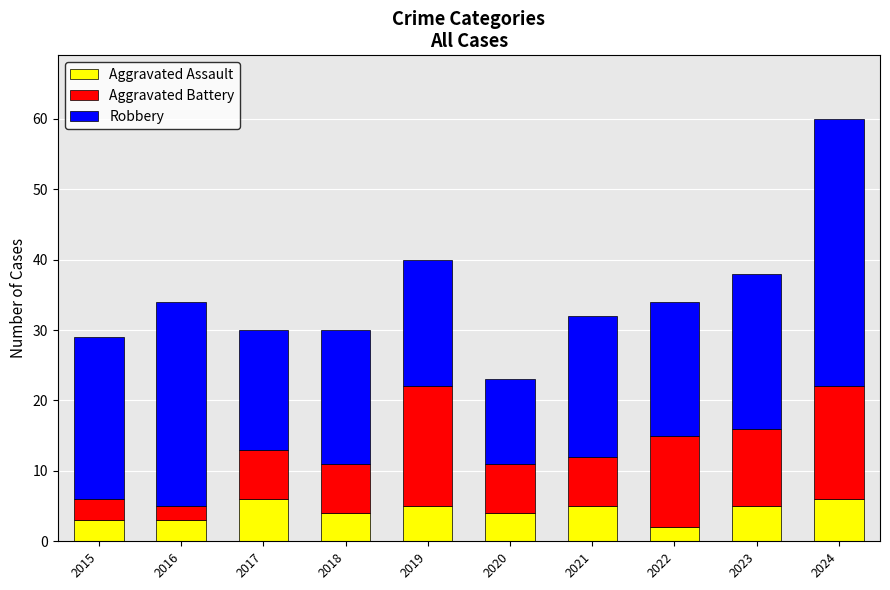

What is the highest value of the Aggravated Assault series?

6